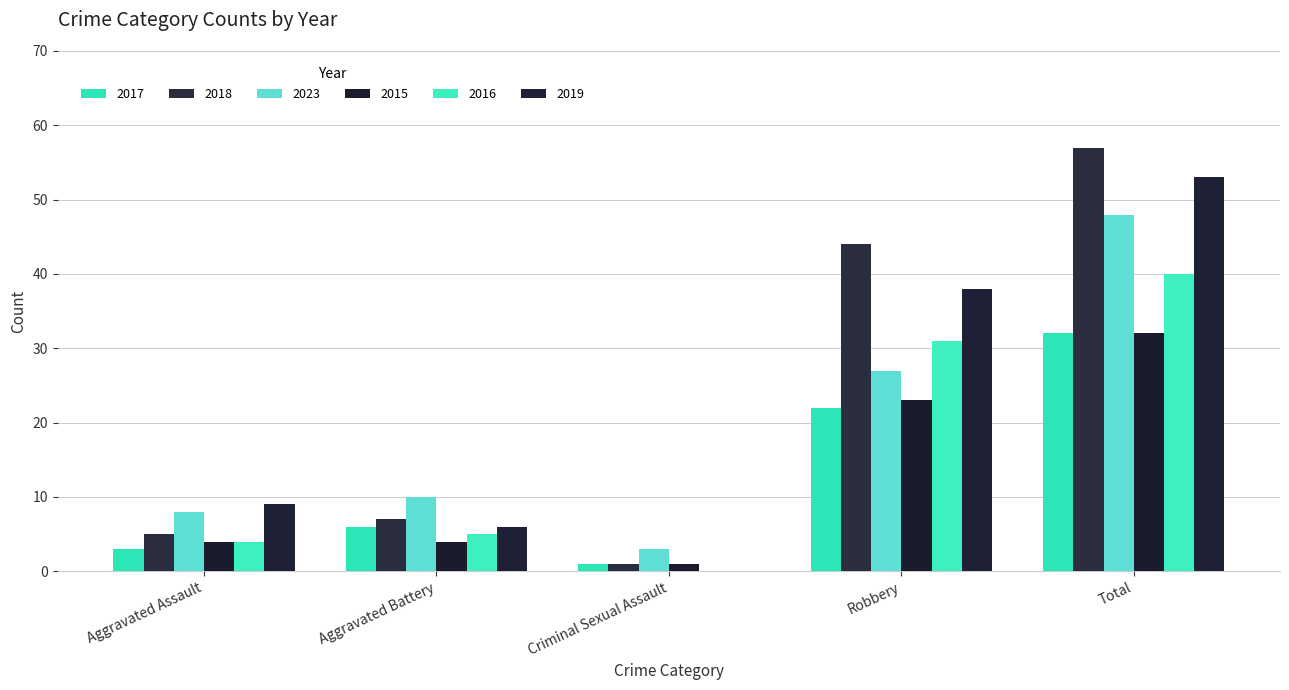

What is the difference between the maximum and minimum values in the 2017 series?

31